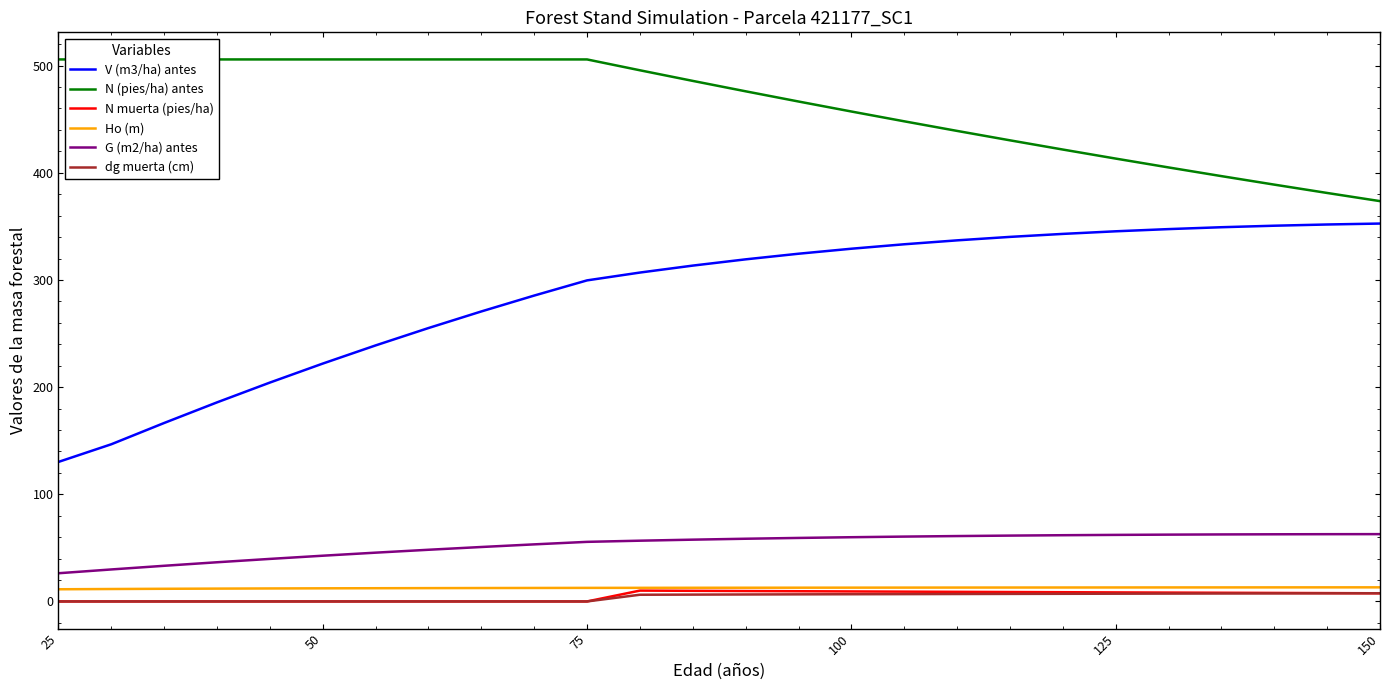

Reading right to left, extract all data points from this chart.

V (m3/ha) antes: 352.6	351.7	350.6	349.2	347.4	345.4	343.0	340.2	336.9	333.3	329.1	324.5	319.2	313.4	306.9	299.6	285.4	270.6	255.1	238.9	221.9	204.2	185.8	166.5	146.7	130.2
N (pies/ha) antes: 373.5	381.2	388.9	396.9	405.0	413.2	421.7	430.3	439.1	448.0	457.2	466.5	476.0	485.7	495.6	505.8	505.8	505.8	505.8	505.8	505.8	505.8	505.8	505.8	505.8	505.8
N muerta (pies/ha): 7.6	7.8	7.9	8.1	8.3	8.4	8.6	8.8	9.0	9.1	9.3	9.5	9.7	9.9	10.1	0.0	0.0	0.0	0.0	0.0	0.0	0.0	0.0	0.0	0.0	0.0
Ho (m): 13.2	13.1	13.1	13.1	13.1	13.0	13.0	13.0	12.9	12.9	12.9	12.8	12.8	12.8	12.7	12.7	12.6	12.5	12.4	12.3	12.2	12.1	12.0	11.8	11.6	11.4
G (m2/ha) antes: 62.8	62.8	62.7	62.5	62.3	62.1	61.8	61.4	61.0	60.5	59.9	59.3	58.5	57.6	56.7	55.6	53.3	50.8	48.2	45.5	42.7	39.7	36.6	33.3	29.9	26.3
dg muerta (cm): 7.7	7.6	7.5	7.4	7.3	7.2	7.1	7.0	6.9	6.8	6.7	6.6	6.5	6.4	6.3	0.0	0.0	0.0	0.0	0.0	0.0	0.0	0.0	0.0	0.0	0.0